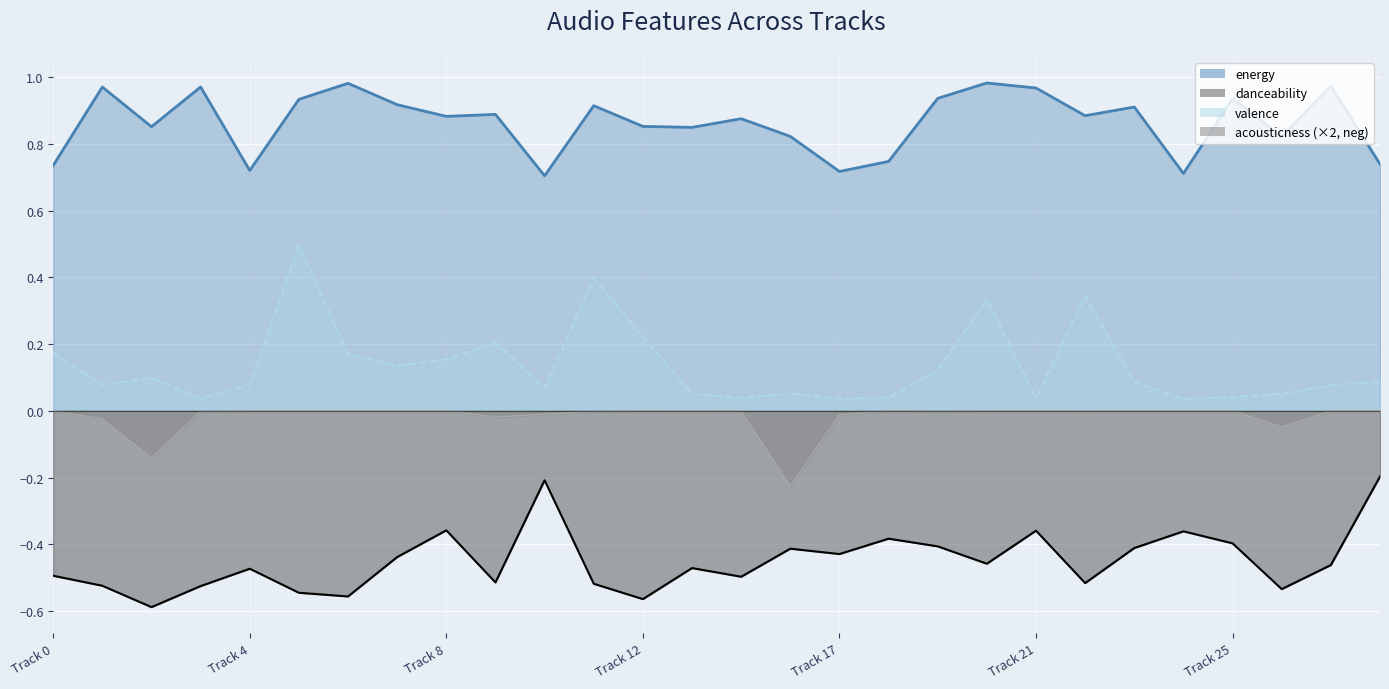

True or false: danceability and valence cross at least once.

False